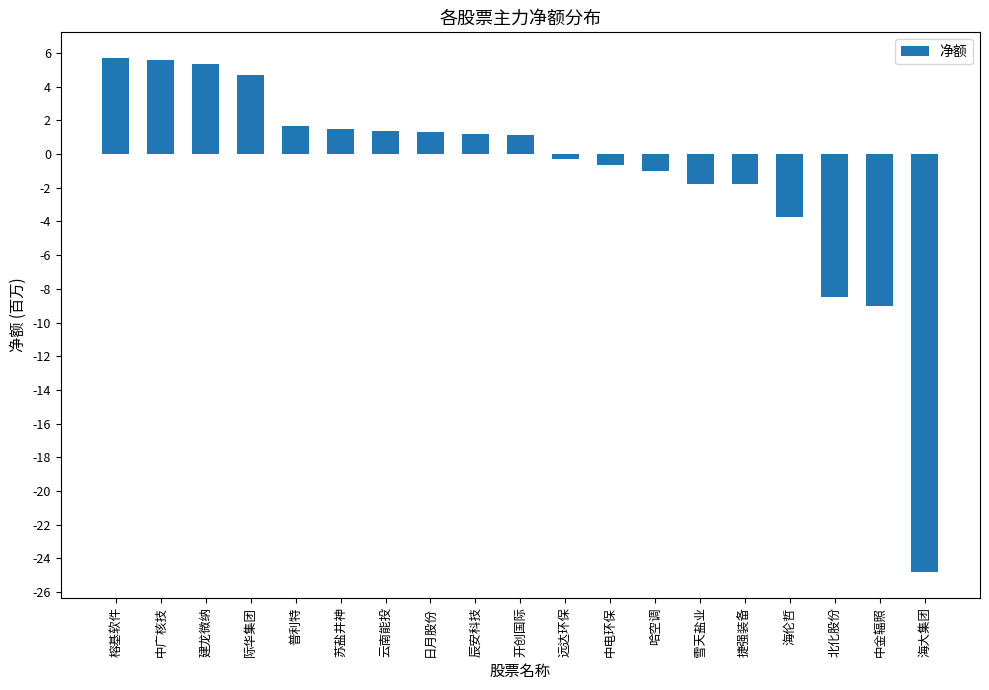

At which label does the data first exceed 1122378?

榕基软件